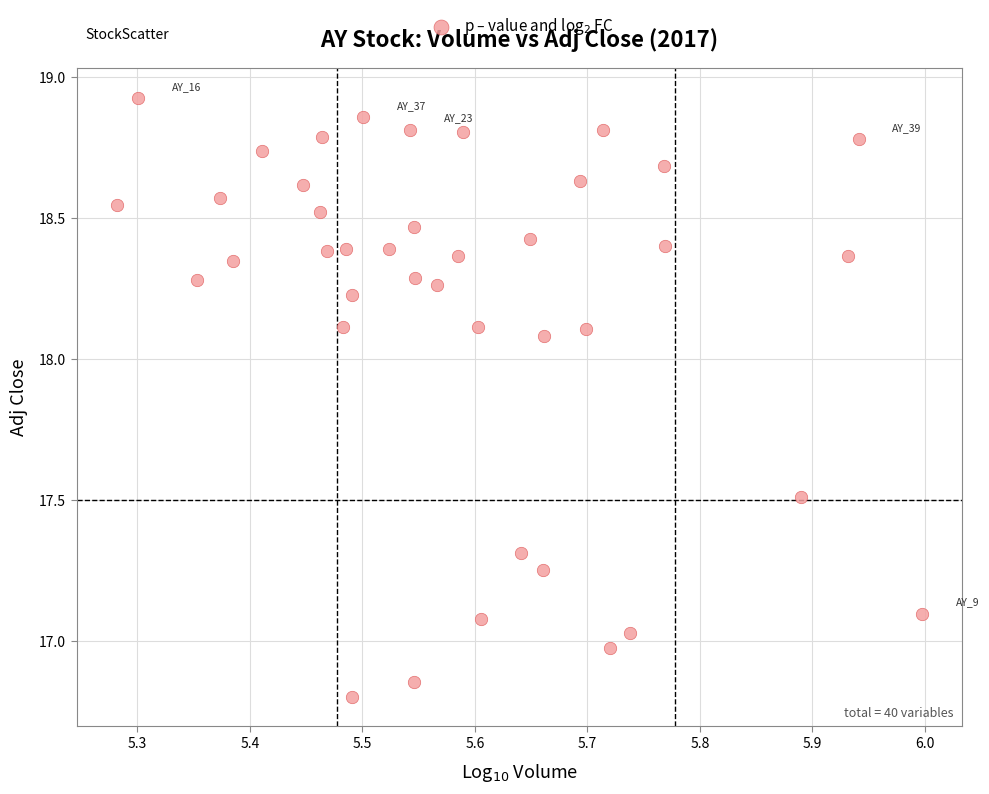

What is the range of X values (max minus min)?

0.7